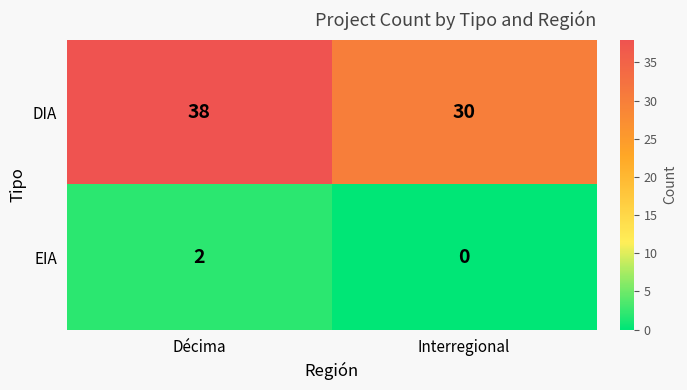

Between Décima and Interregional, which series saw the biggest shift?

DIA